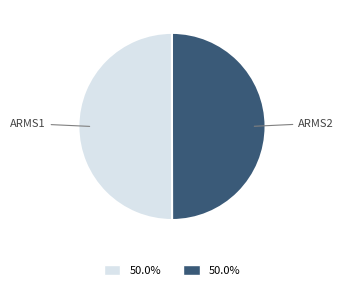

How many slices are in this pie chart?

2